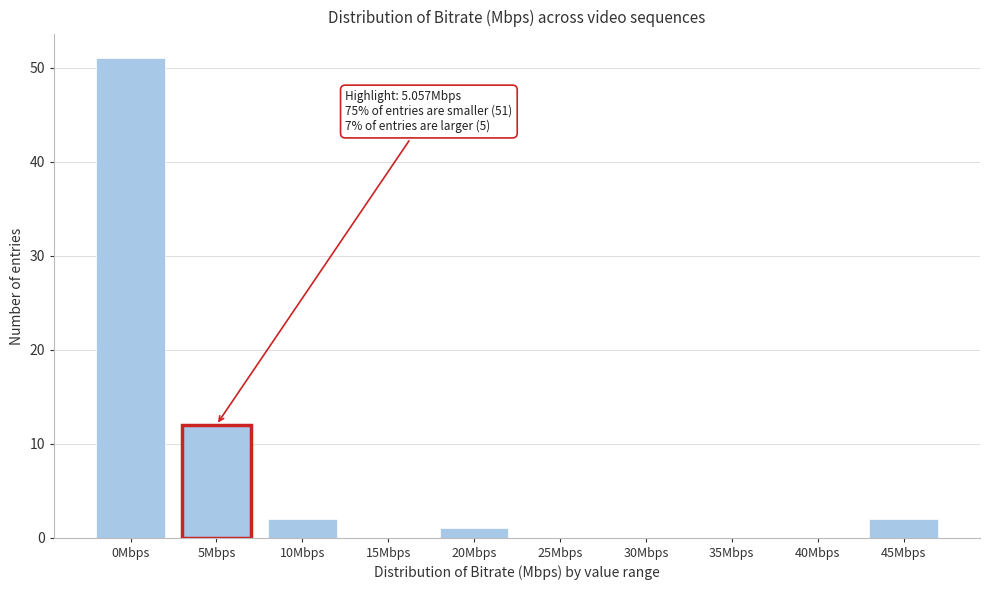

Reading right to left, transcribe all the data shown in this chart.

45Mbps=2	40Mbps=0	35Mbps=0	30Mbps=0	25Mbps=0	20Mbps=1	15Mbps=0	10Mbps=2	5Mbps=12	0Mbps=51